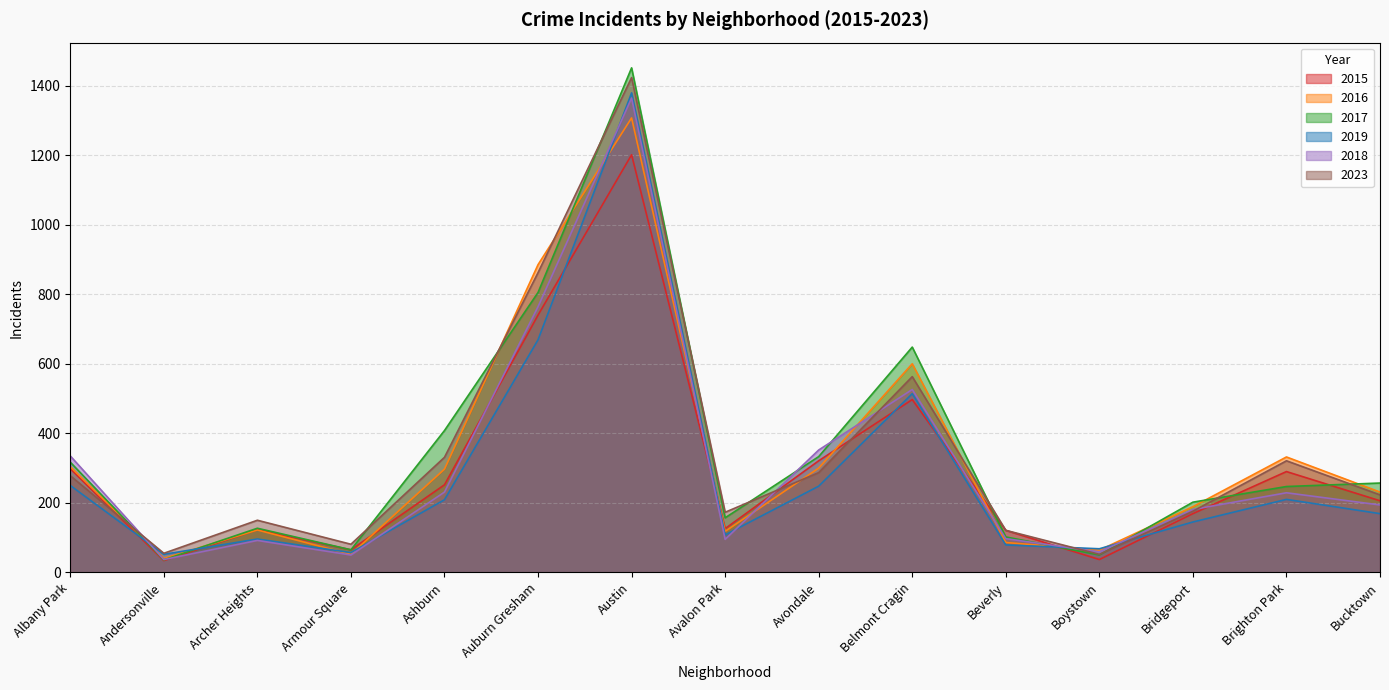

At Bridgeport, list the series in order from smallest to largest.

2019, 2015, 2023, 2018, 2016, 2017